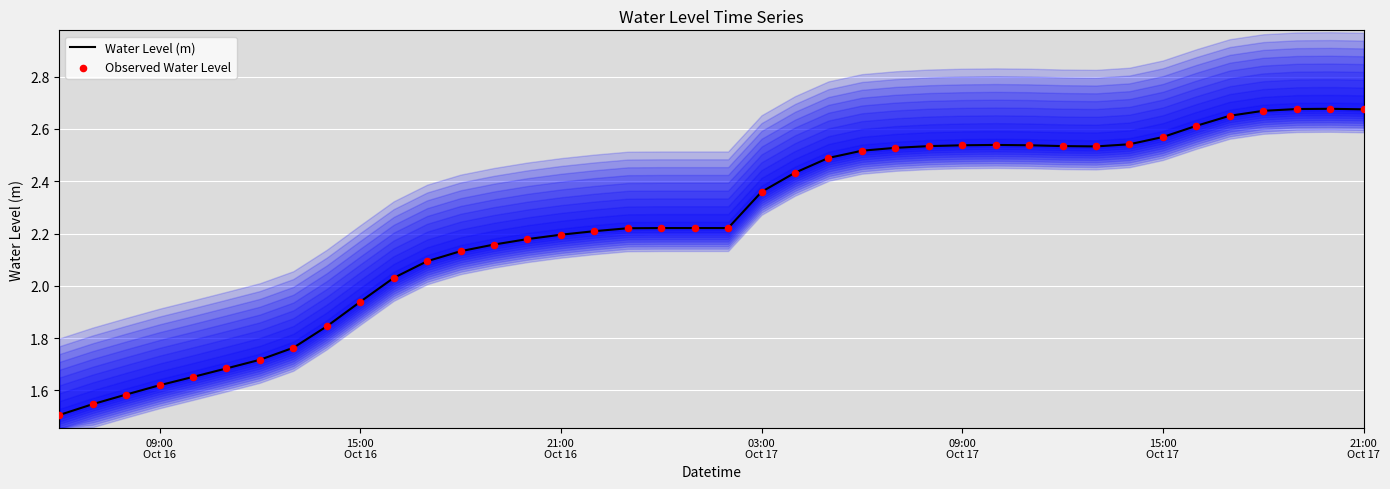

What are all the series names shown in the legend?

Water Level (m), Observed Water Level